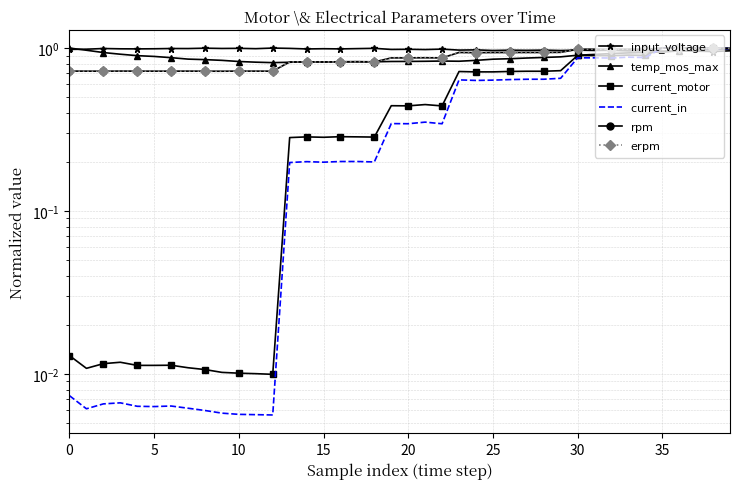

At which category is the sum across all series the highest?

39